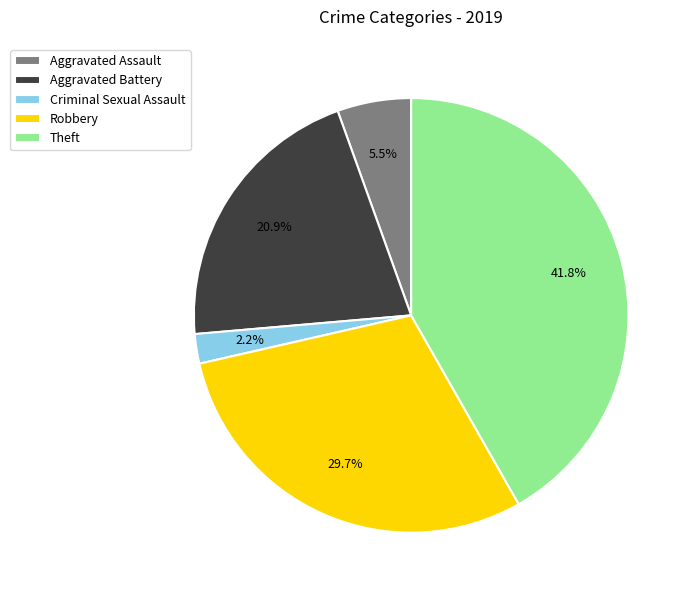

Which category has the biggest portion of the pie?

Theft